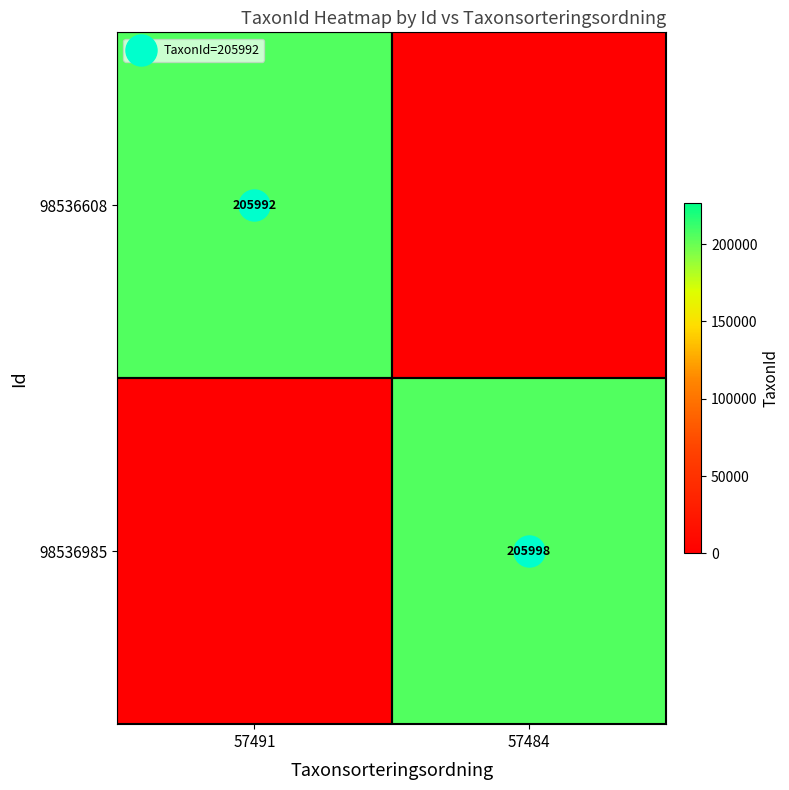

Where is 98536608 nearest to the value 102996?

57491